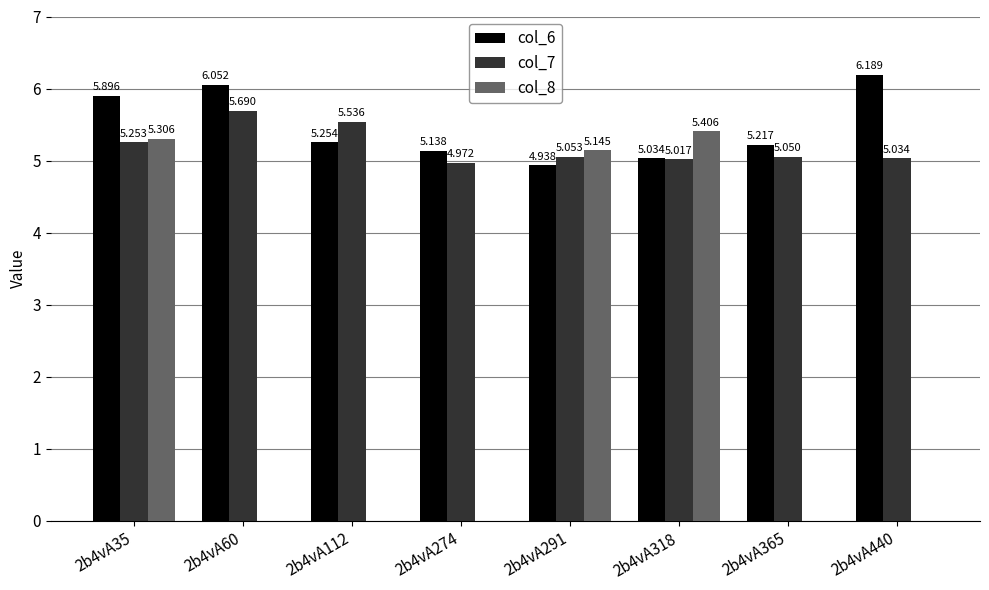

The value of col_8 at 2b4vA440 is -1.7. True or false?

False